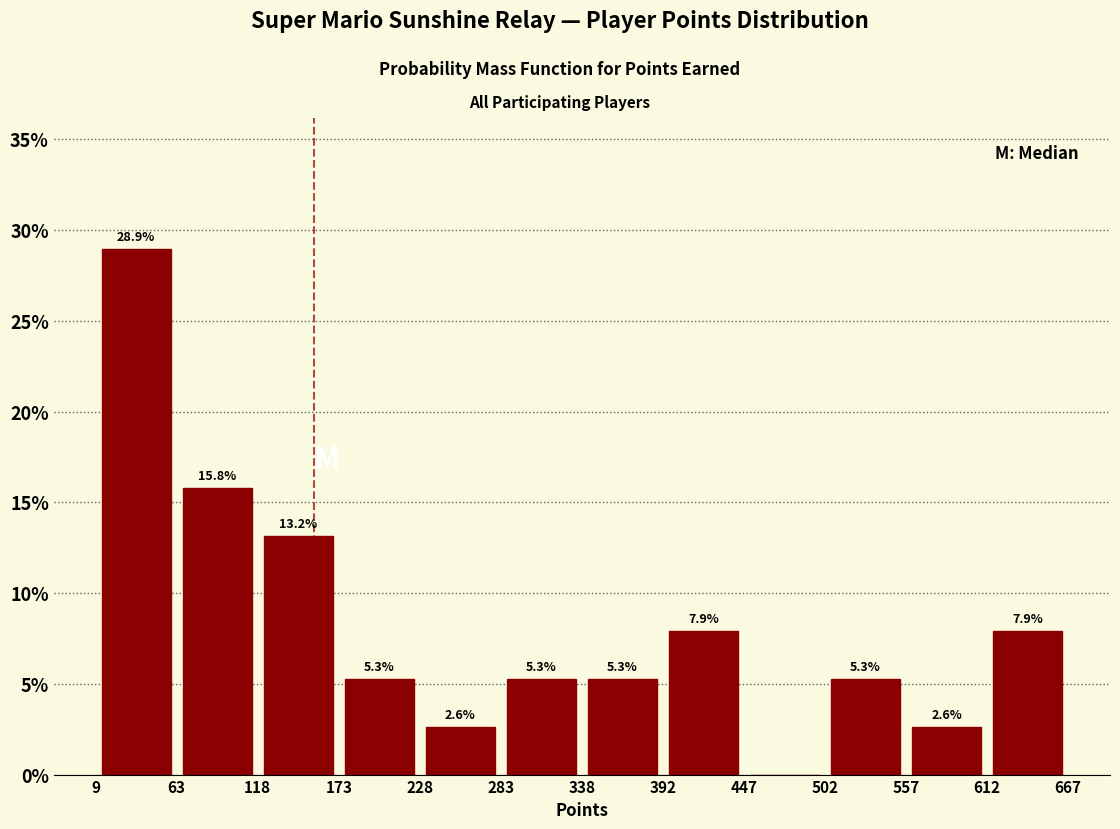

Over which range of the x-axis is the bar tallest?

9 to 63